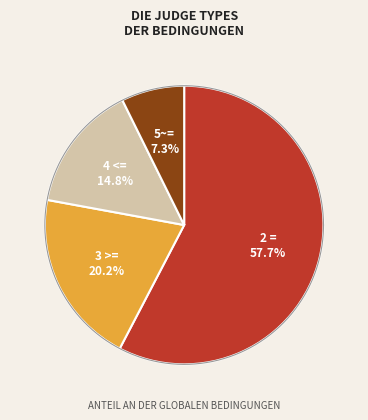

To the nearest percent, what portion does 5~= represent?

7%